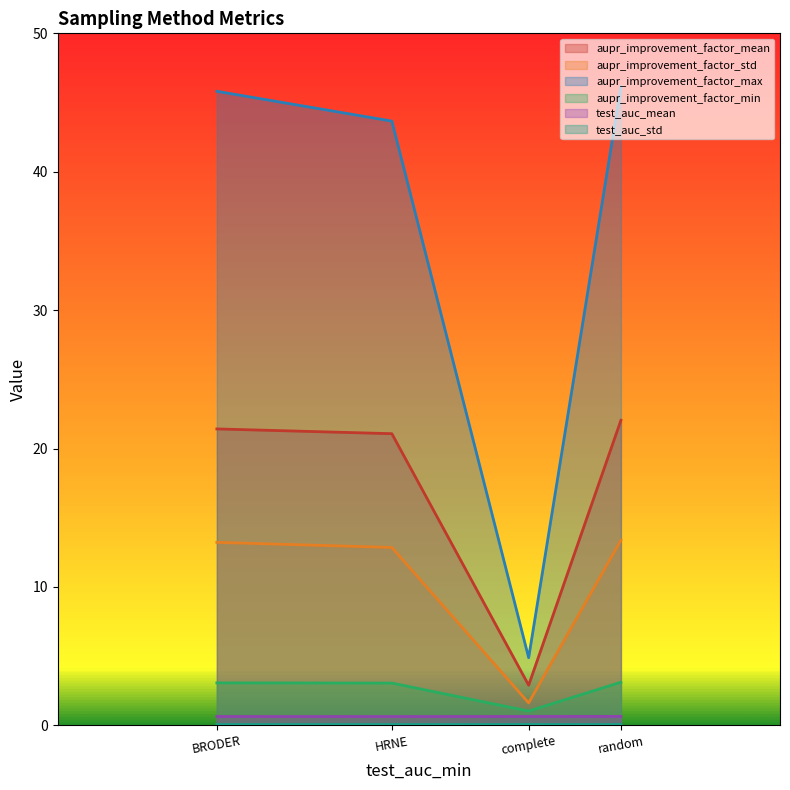

True or false: aupr_improvement_factor_max and aupr_improvement_factor_min intersect in this chart.

False